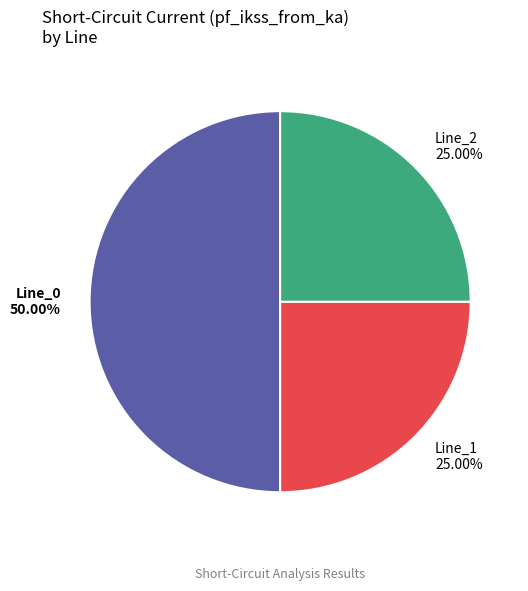

Does Line_1 25.00% account for over 50% of the chart?

No